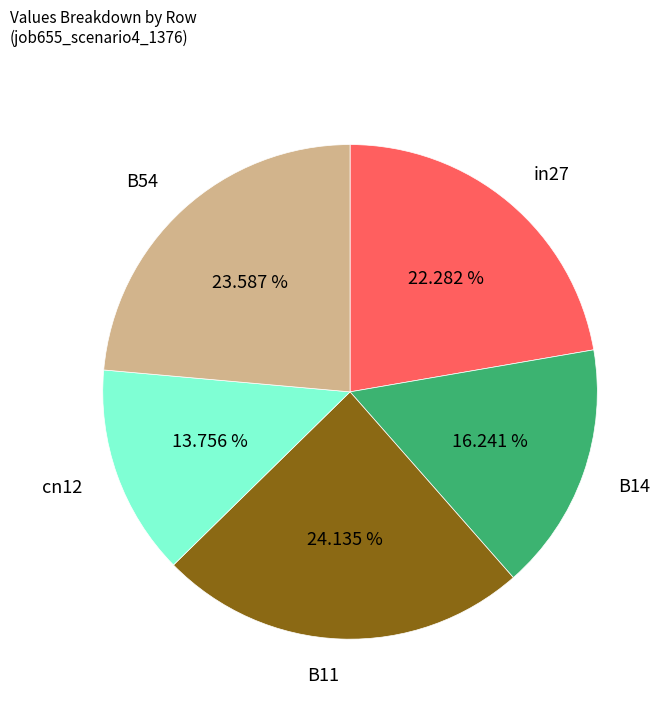

Is there a majority slice in this chart?

No